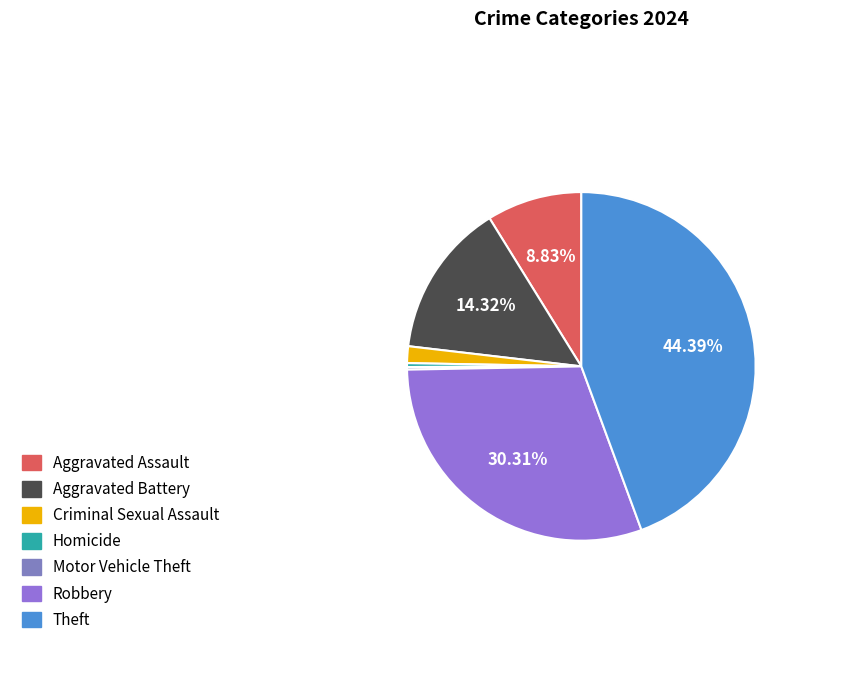

What is the ratio of the value at Aggravated Battery to the value at Criminal Sexual Assault?

9.2